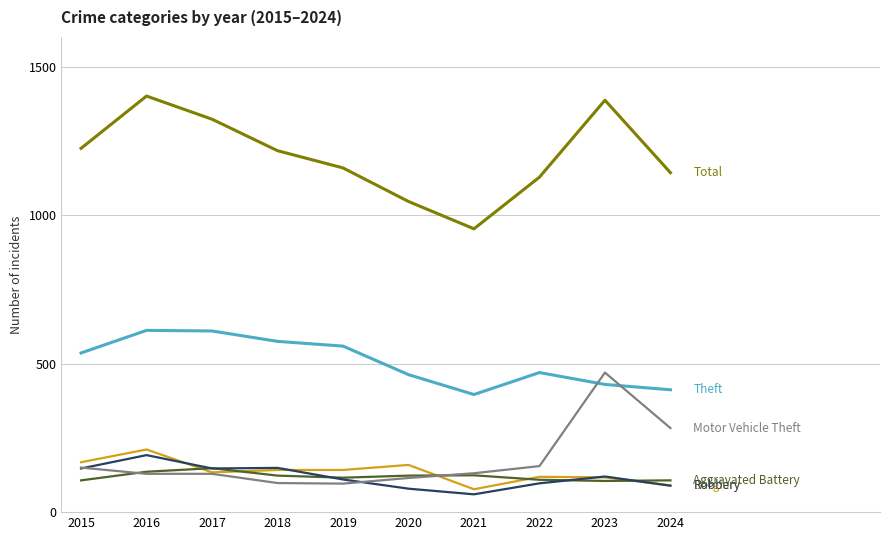

What is the minimum value shown in the chart?

60